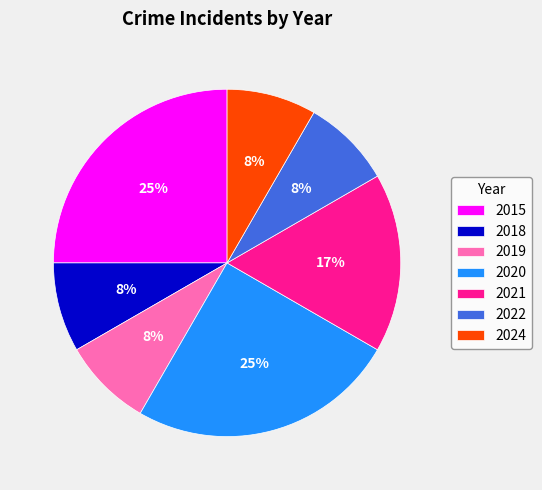

To the nearest percent, what portion does 2015 represent?

25%